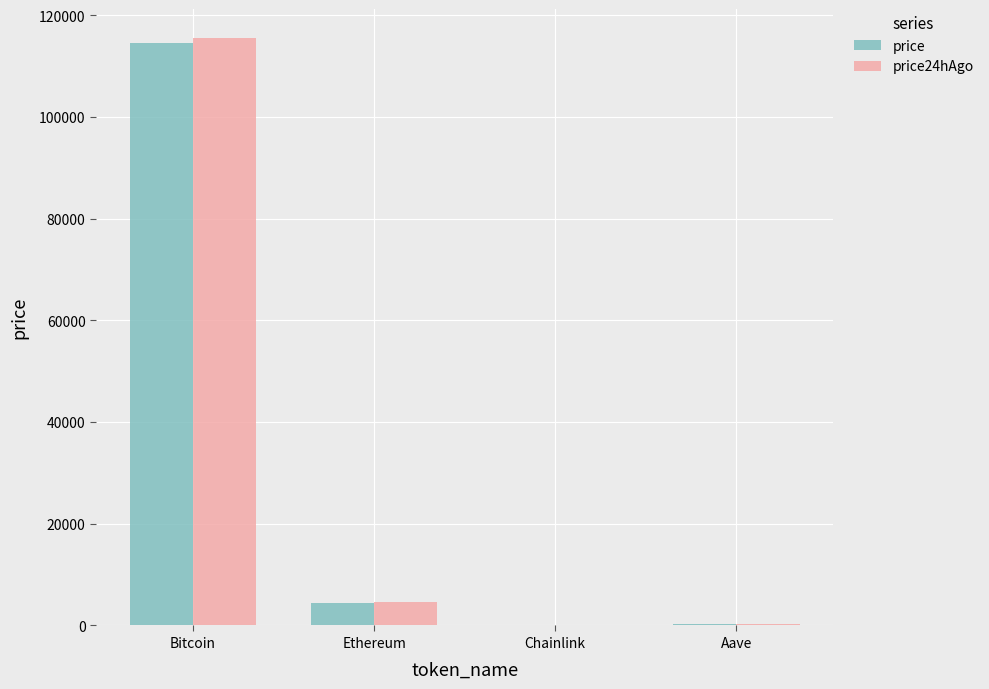

True or false: price24hAgo has a value of 115447.0 at Bitcoin.

True